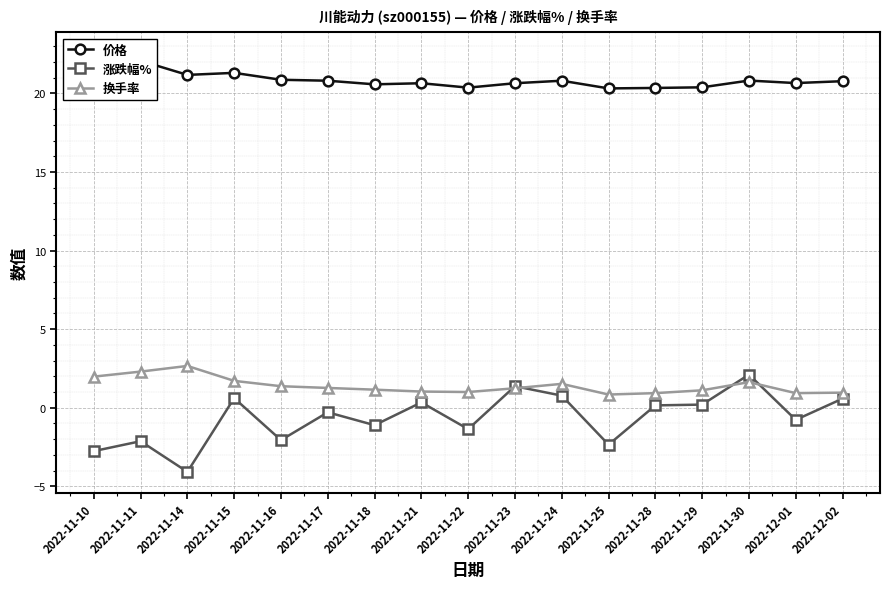

Which series changed the most between 2022-11-16 and 2022-11-24?

涨跌幅%